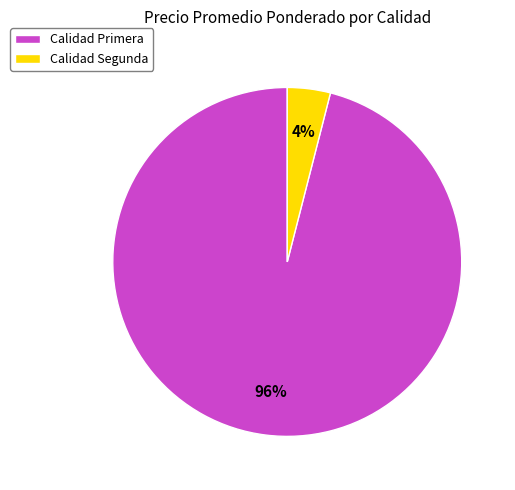

To the nearest percent, what is the difference between the largest and smallest slice percentages?

92%